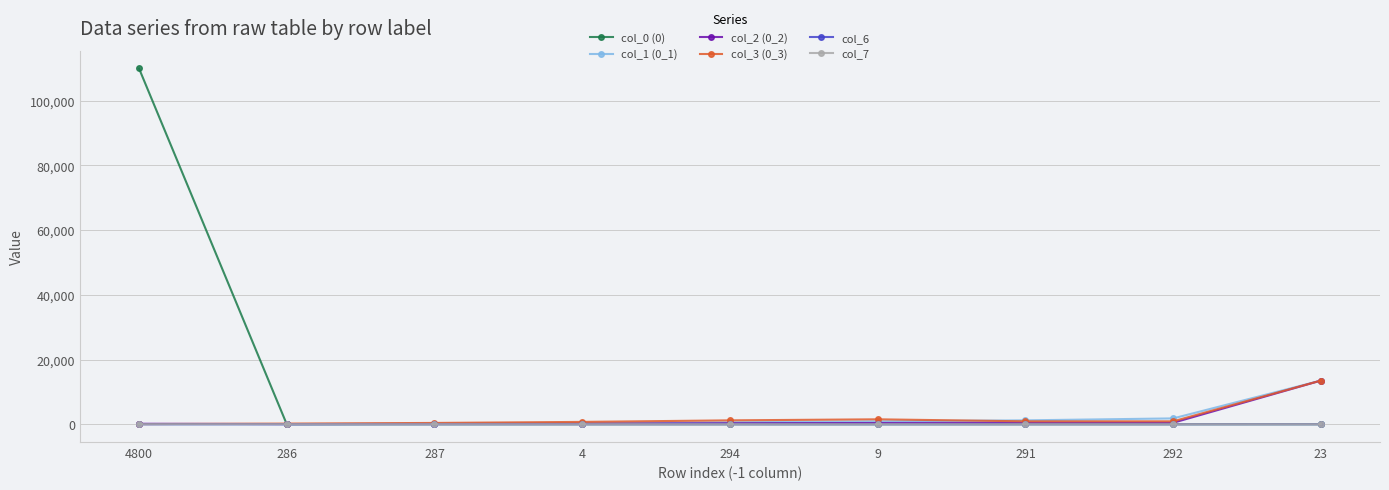

What is the difference between the maximum and minimum values in the col_0 (0) series?

110000